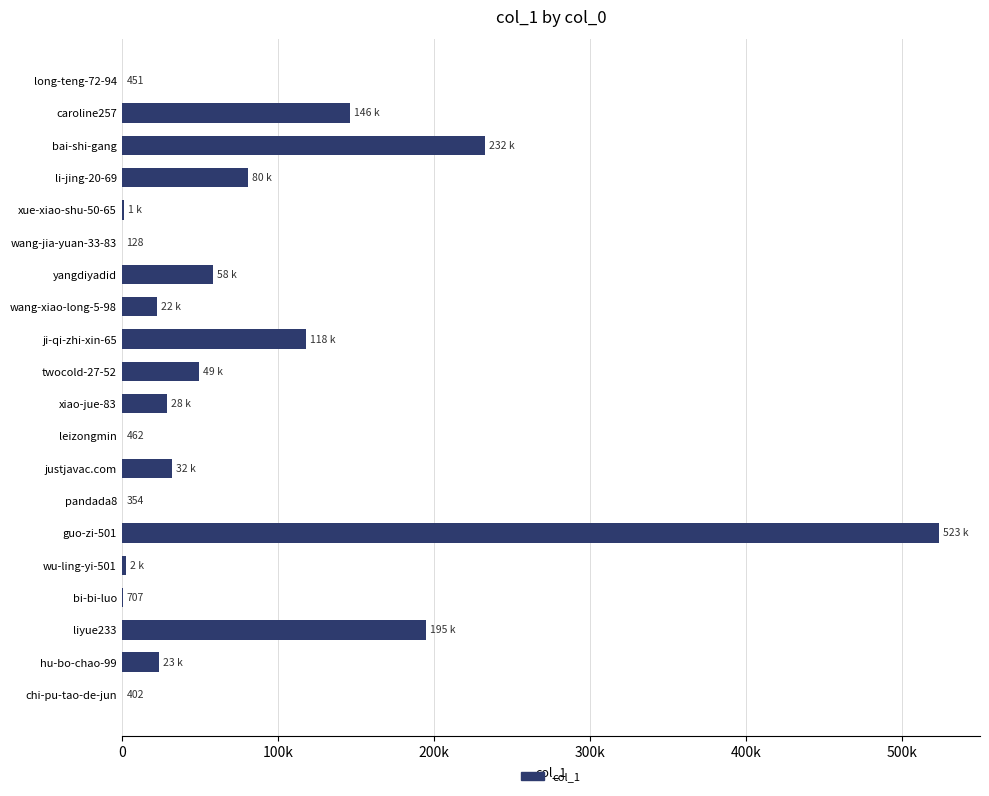

What is the minimum value shown in the chart?

128